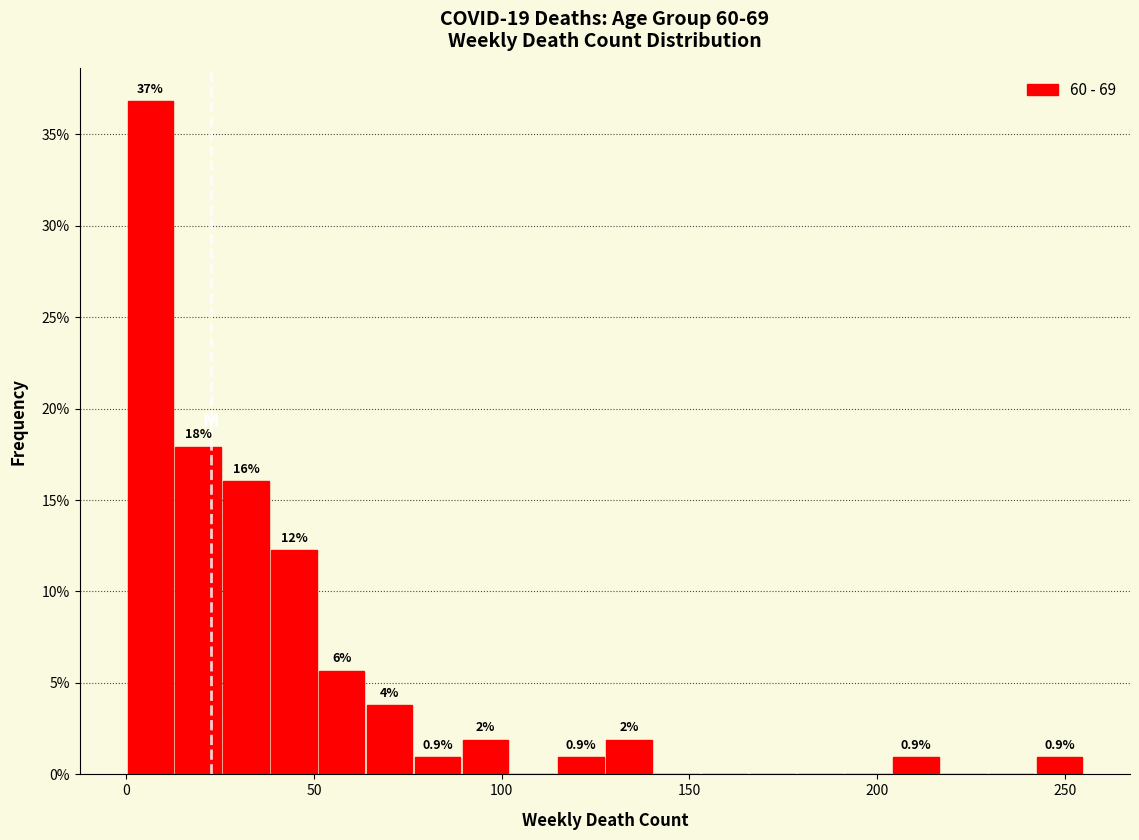

Read against the x-axis, roughly where is the centre of the tallest bar?

5